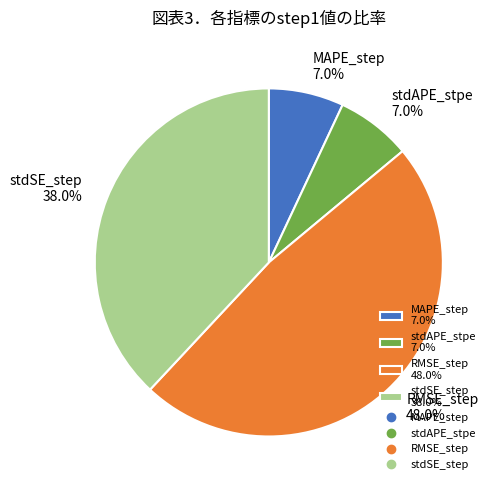

Combined, do stdAPE_stpe and RMSE_step account for over 50%?

Yes